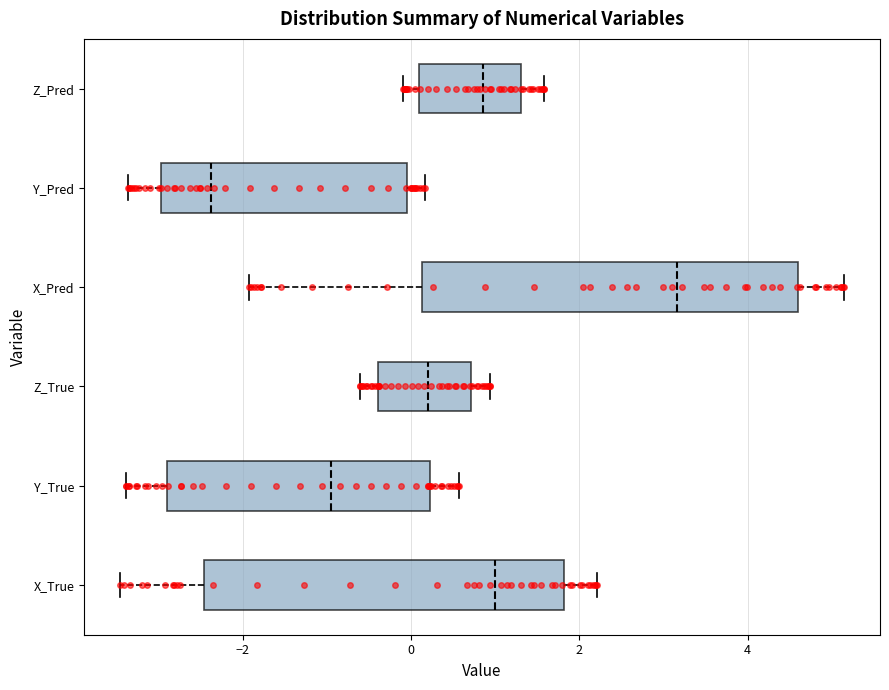

Reading bottom to top, transcribe this box plot: for each box, give where its median line is, the range the box spans, and where its two whiskers end, as read against the x-axis. The values are not printed on the chart, so give them approximately, as read against the axis.

X_True: median 1.0, box -2.4 to 1.8, whiskers -3.4 to 2.2
Y_True: median -1.0, box -3.0 to 0.2, whiskers -3.4 to 0.6
Z_True: median 0.2, box -0.4 to 0.8, whiskers -0.6 to 1.0
X_Pred: median 3.2, box 0.2 to 4.6, whiskers -2.0 to 5.2
Y_Pred: median -2.4, box -3.0 to 0.0, whiskers -3.4 to 0.2
Z_Pred: median 0.8, box 0.0 to 1.4, whiskers 0.0 (just left of the box's left edge) to 1.6